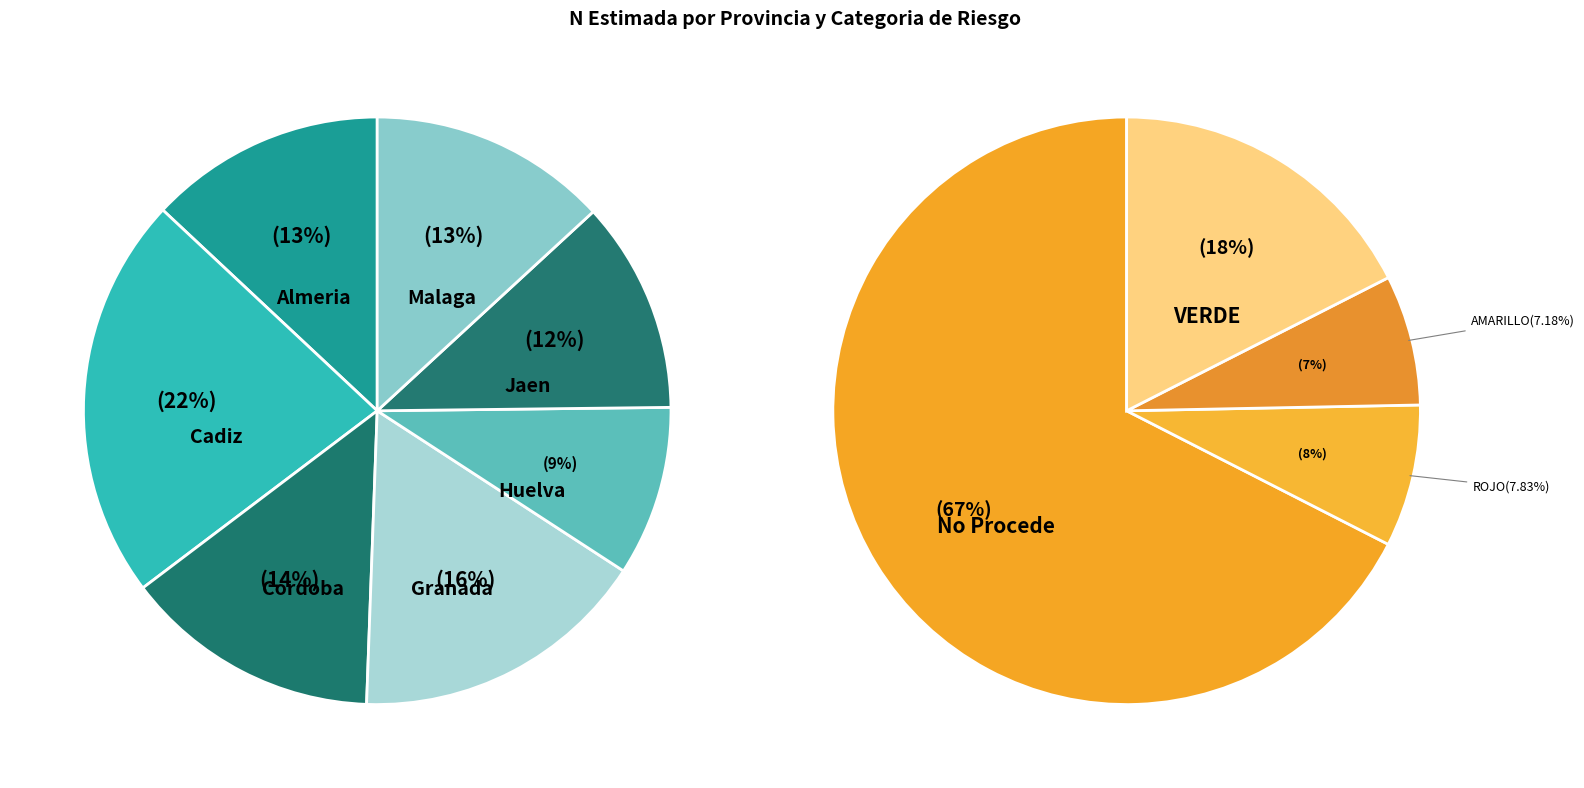

Combined, what portion of the pie is Granada and Cadiz?

38.8%